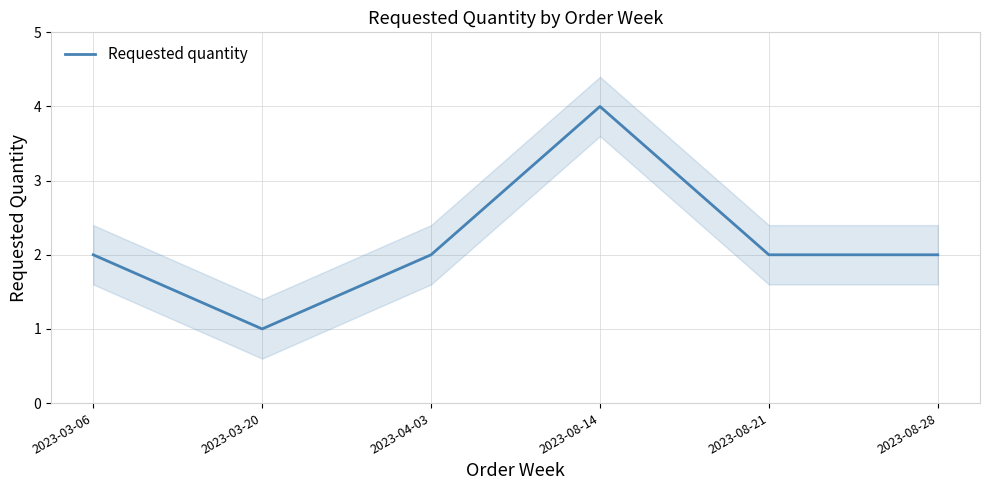

What is the sum of the values at 2023-08-14 and 2023-04-03?

6